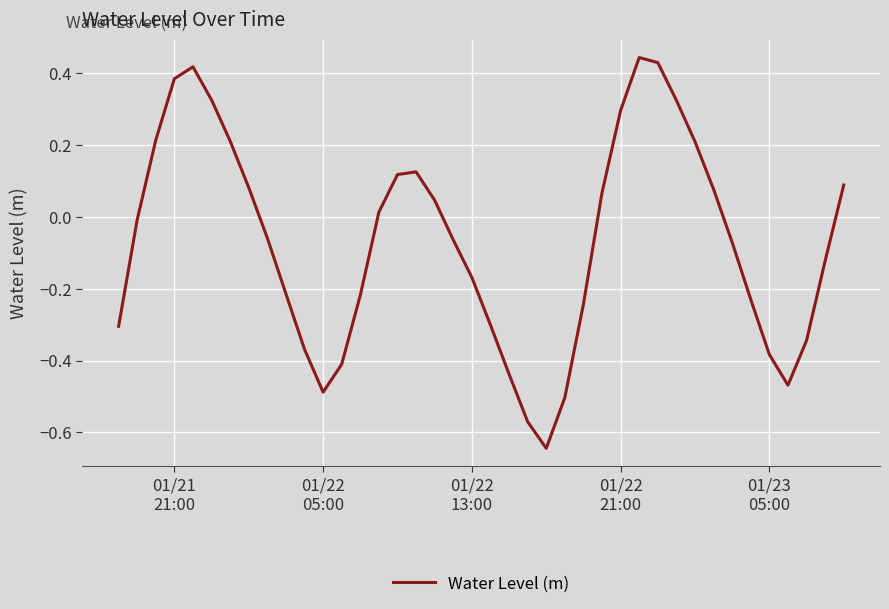

What is the difference between the maximum and minimum values?

1.1